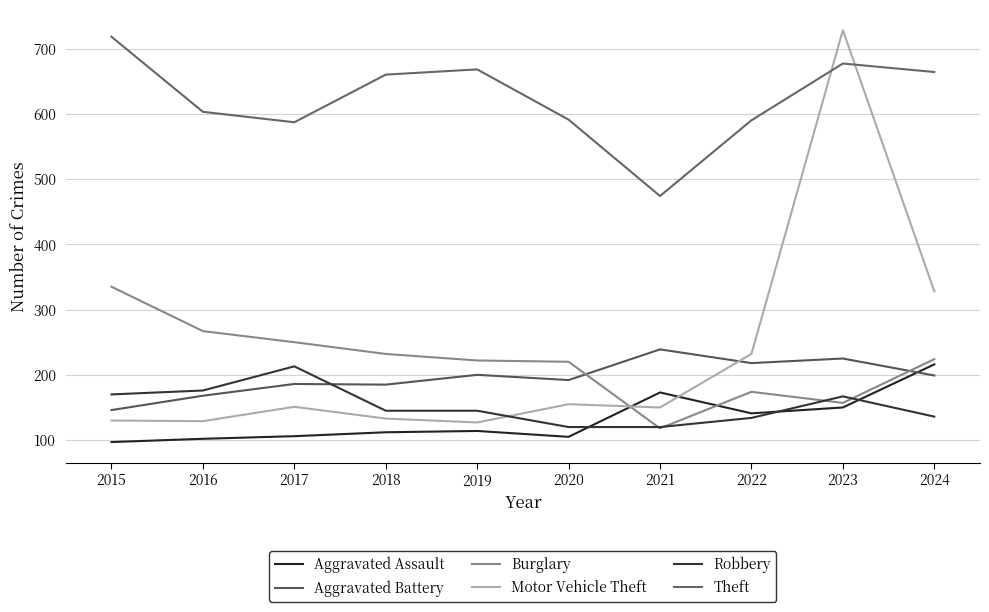

Reading left to right, transcribe all the data shown in this chart.

Aggravated Assault: 2015=97	2016=102	2017=106	2018=112	2019=114	2020=105	2021=173	2022=141	2023=150	2024=216
Aggravated Battery: 2015=146	2016=168	2017=186	2018=185	2019=200	2020=192	2021=239	2022=218	2023=225	2024=199
Burglary: 2015=335	2016=267	2017=250	2018=232	2019=222	2020=220	2021=118	2022=174	2023=157	2024=224
Motor Vehicle Theft: 2015=130	2016=129	2017=151	2018=133	2019=127	2020=155	2021=150	2022=232	2023=728	2024=328
Robbery: 2015=170	2016=176	2017=213	2018=145	2019=145	2020=120	2021=120	2022=134	2023=167	2024=136
Theft: 2015=718	2016=603	2017=587	2018=660	2019=668	2020=591	2021=474	2022=590	2023=677	2024=664